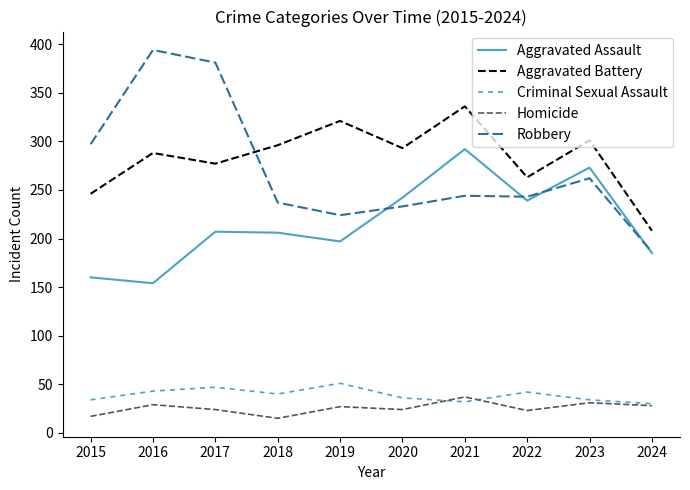

List the series in order of their peak value, highest first.

Robbery, Aggravated Battery, Aggravated Assault, Criminal Sexual Assault, Homicide